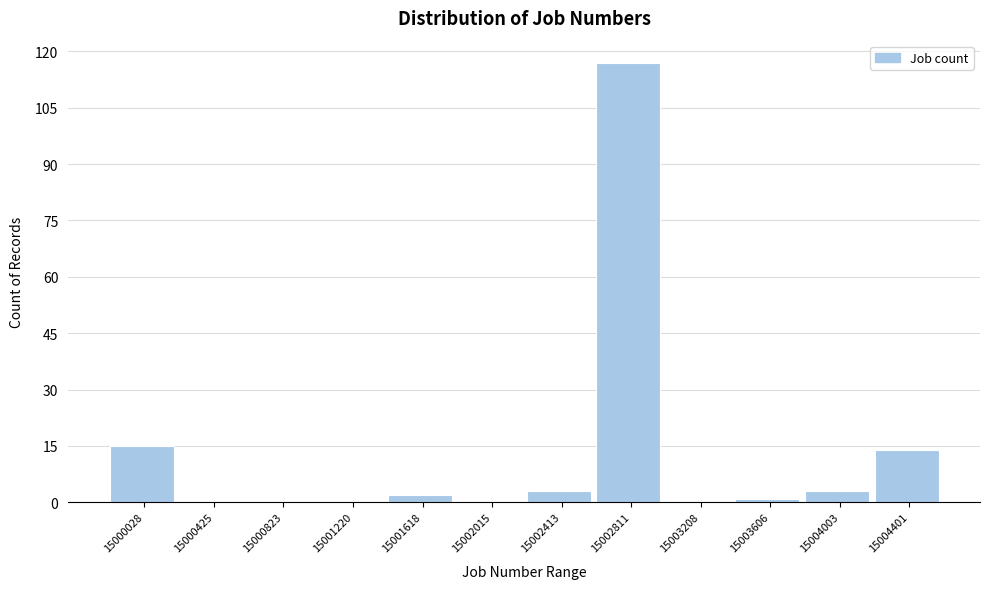

Reading left to right, transcribe all the data shown in this chart.

15000028=15	15000425=0	15000823=0	15001220=0	15001618=2	15002015=0	15002413=3	15002811=117	15003208=0	15003606=1	15004003=3	15004401=14